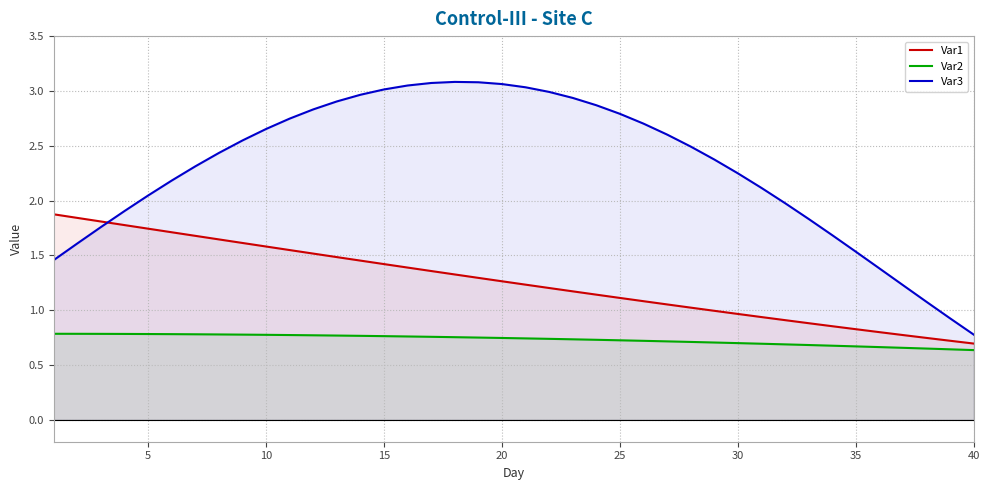

How many lines are shown in the chart?

3